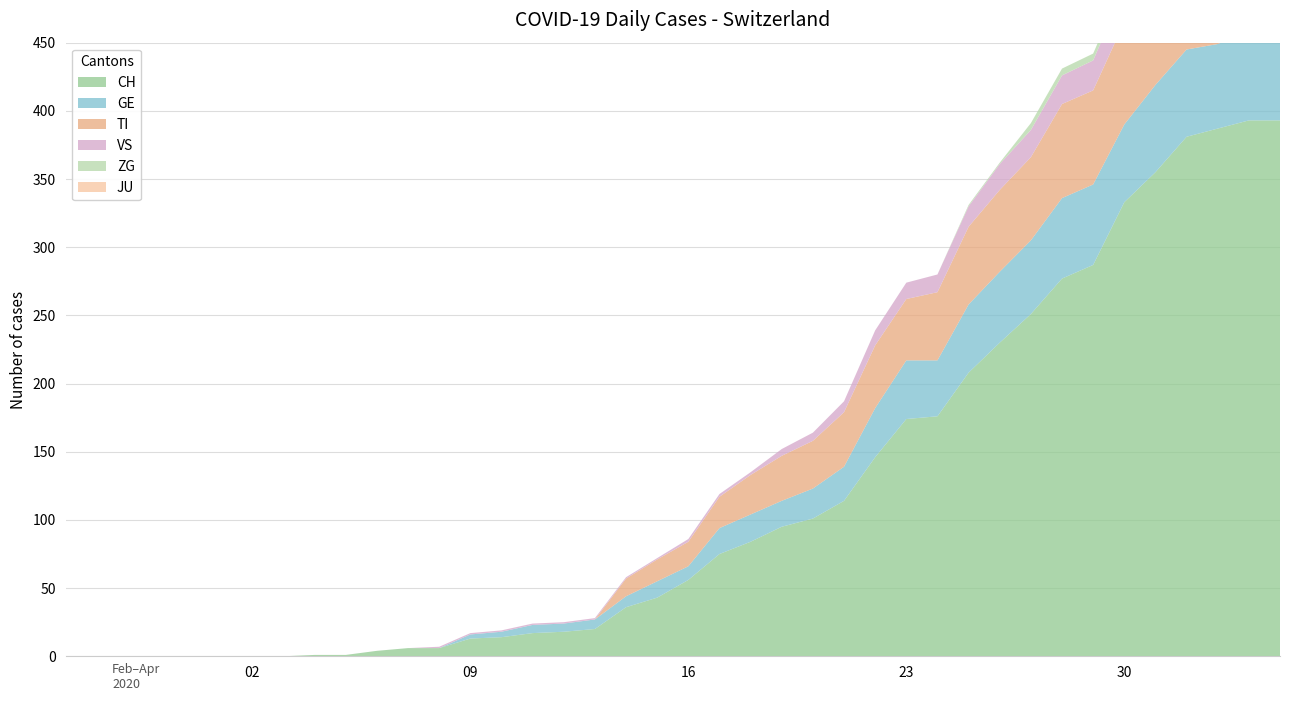

Reading left to right, extract all data points from this chart.

CH: 2020-02-25=0	2020-02-26=0	2020-02-27=0	2020-02-28=0	2020-02-29=0	2020-03-01=0	2020-03-02=0	2020-03-03=0	2020-03-04=1	2020-03-05=1	2020-03-06=4	2020-03-07=6	2020-03-08=6	2020-03-09=13	2020-03-10=14	2020-03-11=17	2020-03-12=18	2020-03-13=20	2020-03-14=36	2020-03-15=43	2020-03-16=56	2020-03-17=75	2020-03-18=84	2020-03-19=95	2020-03-20=101	2020-03-21=114	2020-03-22=146	2020-03-23=174	2020-03-24=176	2020-03-25=208	2020-03-26=230	2020-03-27=251	2020-03-28=277	2020-03-29=287	2020-03-30=333	2020-03-31=355	2020-04-01=381	2020-04-02=387	2020-04-03=393	2020-04-04=393
GE: 2020-02-25=0	2020-02-26=0	2020-02-27=0	2020-02-28=0	2020-02-29=0	2020-03-01=0	2020-03-02=0	2020-03-03=0	2020-03-04=0	2020-03-05=0	2020-03-06=0	2020-03-07=0	2020-03-08=0	2020-03-09=3	2020-03-10=4	2020-03-11=6	2020-03-12=6	2020-03-13=7	2020-03-14=8	2020-03-15=12	2020-03-16=10	2020-03-17=19	2020-03-18=20	2020-03-19=19	2020-03-20=22	2020-03-21=25	2020-03-22=36	2020-03-23=43	2020-03-24=41	2020-03-25=50	2020-03-26=52	2020-03-27=54	2020-03-28=59	2020-03-29=59	2020-03-30=57	2020-03-31=64	2020-04-01=64	2020-04-02=62	2020-04-03=65	2020-04-04=61
TI: 2020-02-25=0	2020-02-26=0	2020-02-27=0	2020-02-28=0	2020-02-29=0	2020-03-01=0	2020-03-02=0	2020-03-03=0	2020-03-04=0	2020-03-05=0	2020-03-06=0	2020-03-07=0	2020-03-08=0	2020-03-09=0	2020-03-10=0	2020-03-11=0	2020-03-12=0	2020-03-13=0	2020-03-14=13	2020-03-15=16	2020-03-16=18	2020-03-17=23	2020-03-18=29	2020-03-19=33	2020-03-20=35	2020-03-21=40	2020-03-22=46	2020-03-23=45	2020-03-24=50	2020-03-25=57	2020-03-26=60	2020-03-27=61	2020-03-28=69	2020-03-29=69	2020-03-30=75	2020-03-31=74	2020-04-01=76	2020-04-02=75	2020-04-03=75	2020-04-04=72
VS: 2020-02-25=0	2020-02-26=0	2020-02-27=0	2020-02-28=0	2020-02-29=0	2020-03-01=0	2020-03-02=0	2020-03-03=0	2020-03-04=0	2020-03-05=0	2020-03-06=0	2020-03-07=0	2020-03-08=1	2020-03-09=1	2020-03-10=1	2020-03-11=1	2020-03-12=1	2020-03-13=1	2020-03-14=1	2020-03-15=1	2020-03-16=2	2020-03-17=2	2020-03-18=2	2020-03-19=5	2020-03-20=6	2020-03-21=8	2020-03-22=11	2020-03-23=12	2020-03-24=13	2020-03-25=15	2020-03-26=19	2020-03-27=20	2020-03-28=21	2020-03-29=22	2020-03-30=25	2020-03-31=24	2020-04-01=26	2020-04-02=28	2020-04-03=26	2020-04-04=28
JU: 2020-02-25=0	2020-02-26=0	2020-02-27=0	2020-02-28=0	2020-02-29=0	2020-03-01=0	2020-03-02=0	2020-03-03=0	2020-03-04=0	2020-03-05=0	2020-03-06=0	2020-03-07=0	2020-03-08=0	2020-03-09=0	2020-03-10=0	2020-03-11=0	2020-03-12=0	2020-03-13=0	2020-03-14=0	2020-03-15=0	2020-03-16=0	2020-03-17=0	2020-03-18=0	2020-03-19=0	2020-03-20=0	2020-03-21=0	2020-03-22=0	2020-03-23=0	2020-03-24=0	2020-03-25=0	2020-03-26=0	2020-03-27=0	2020-03-28=0	2020-03-29=0	2020-03-30=0	2020-03-31=0	2020-04-01=0	2020-04-02=0	2020-04-03=0	2020-04-04=0
ZG: 2020-02-25=0	2020-02-26=0	2020-02-27=0	2020-02-28=0	2020-02-29=0	2020-03-01=0	2020-03-02=0	2020-03-03=0	2020-03-04=0	2020-03-05=0	2020-03-06=0	2020-03-07=0	2020-03-08=0	2020-03-09=0	2020-03-10=0	2020-03-11=0	2020-03-12=0	2020-03-13=0	2020-03-14=0	2020-03-15=0	2020-03-16=0	2020-03-17=0	2020-03-18=0	2020-03-19=0	2020-03-20=0	2020-03-21=0	2020-03-22=0	2020-03-23=0	2020-03-24=0	2020-03-25=1	2020-03-26=1	2020-03-27=5	2020-03-28=5	2020-03-29=5	2020-03-30=5	2020-03-31=6	2020-04-01=5	2020-04-02=5	2020-04-03=7	2020-04-04=7